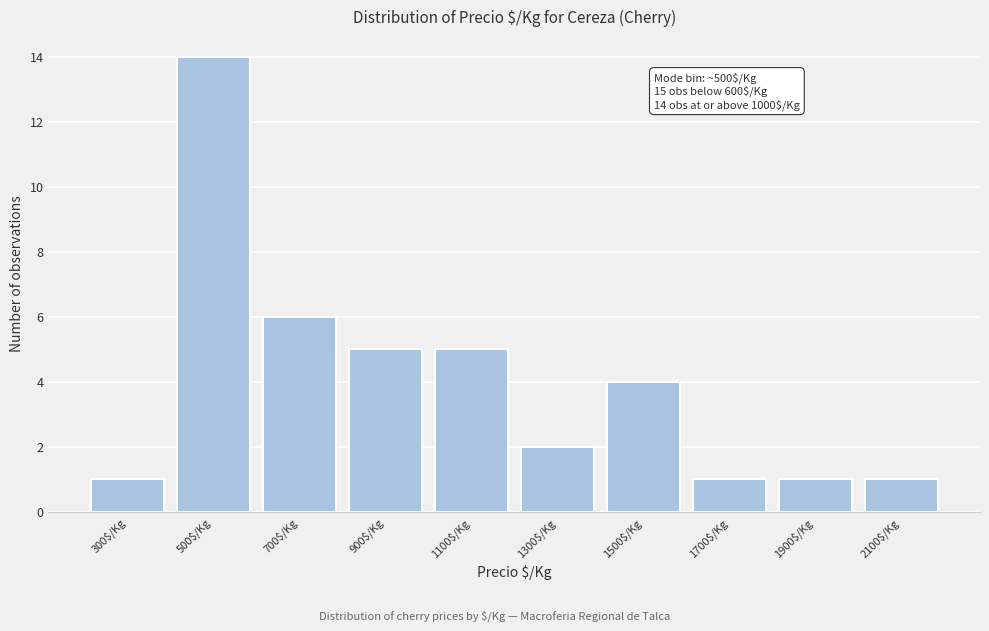

Over which range of the x-axis is the bar tallest?

400 to 600